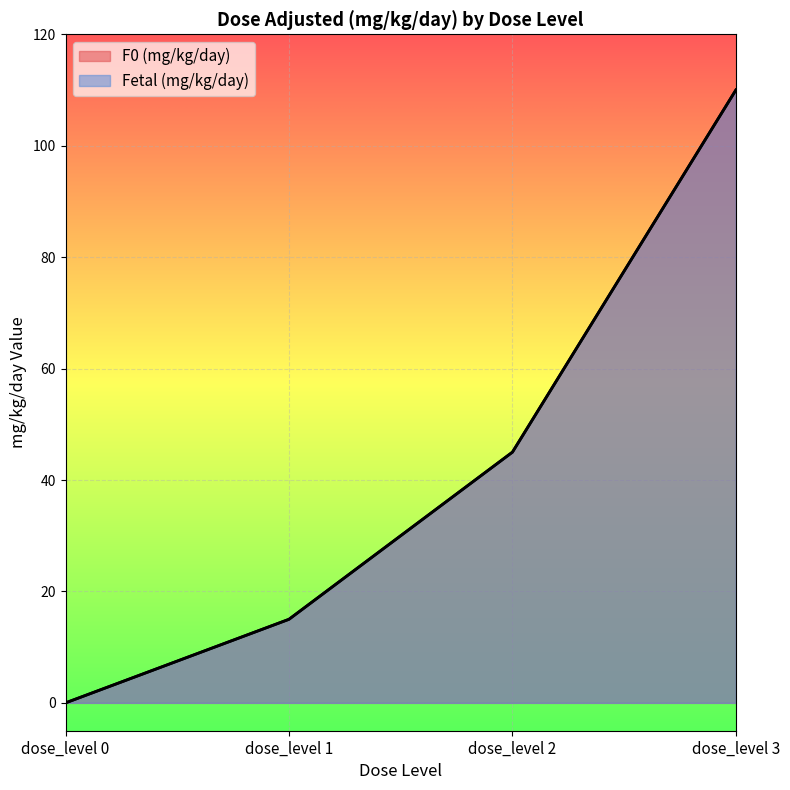

True or false: Fetal (mg/kg/day) and F0 (mg/kg/day) intersect in this chart.

False